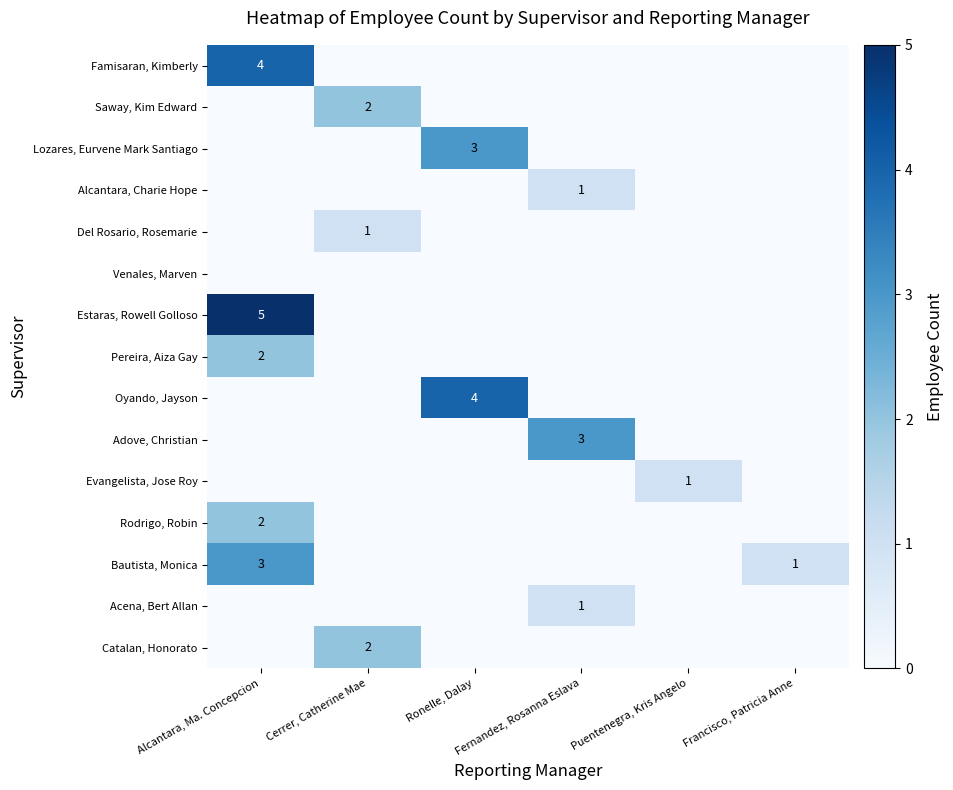

At how many categories does at least one series exceed 3?

2